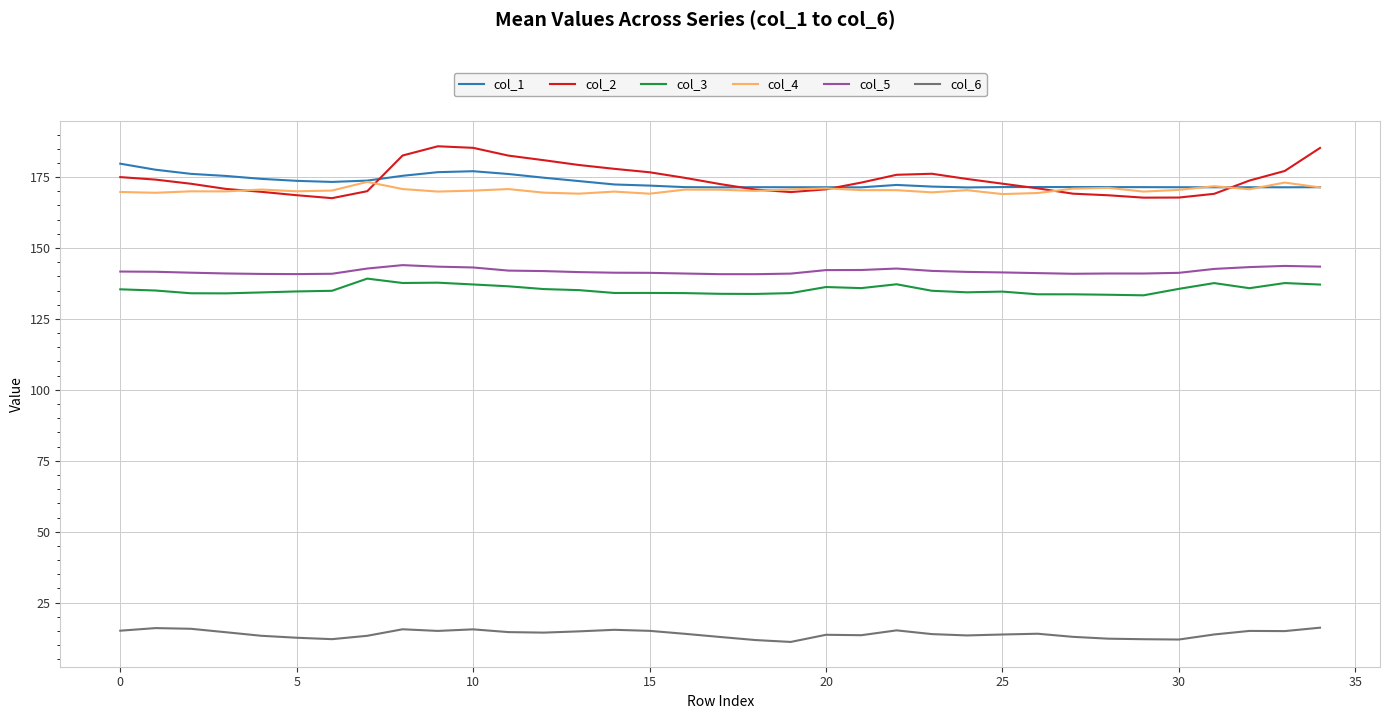

Count the number of data series in this chart.

6